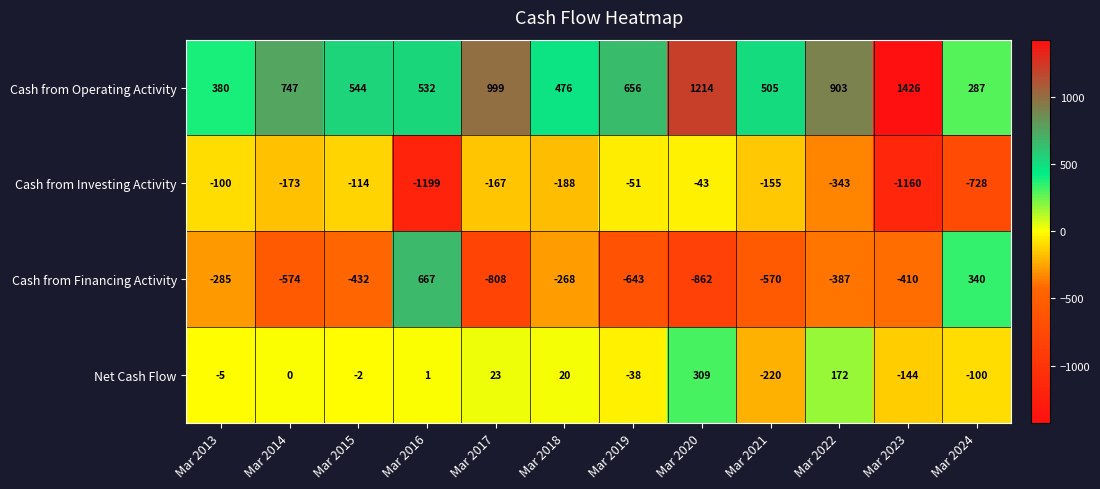

Which category has the lowest value across all series?

Mar 2016